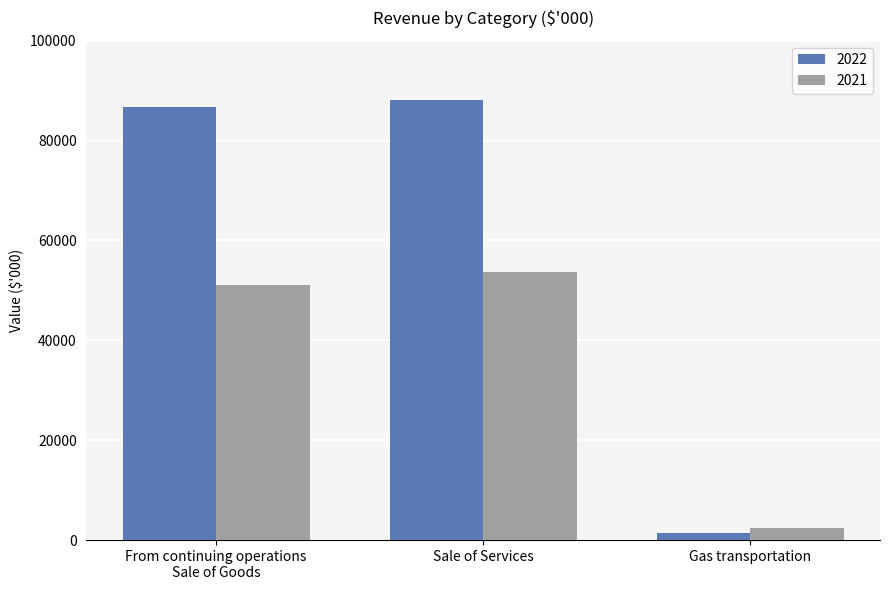

What are all the series names shown in the legend?

2022, 2021